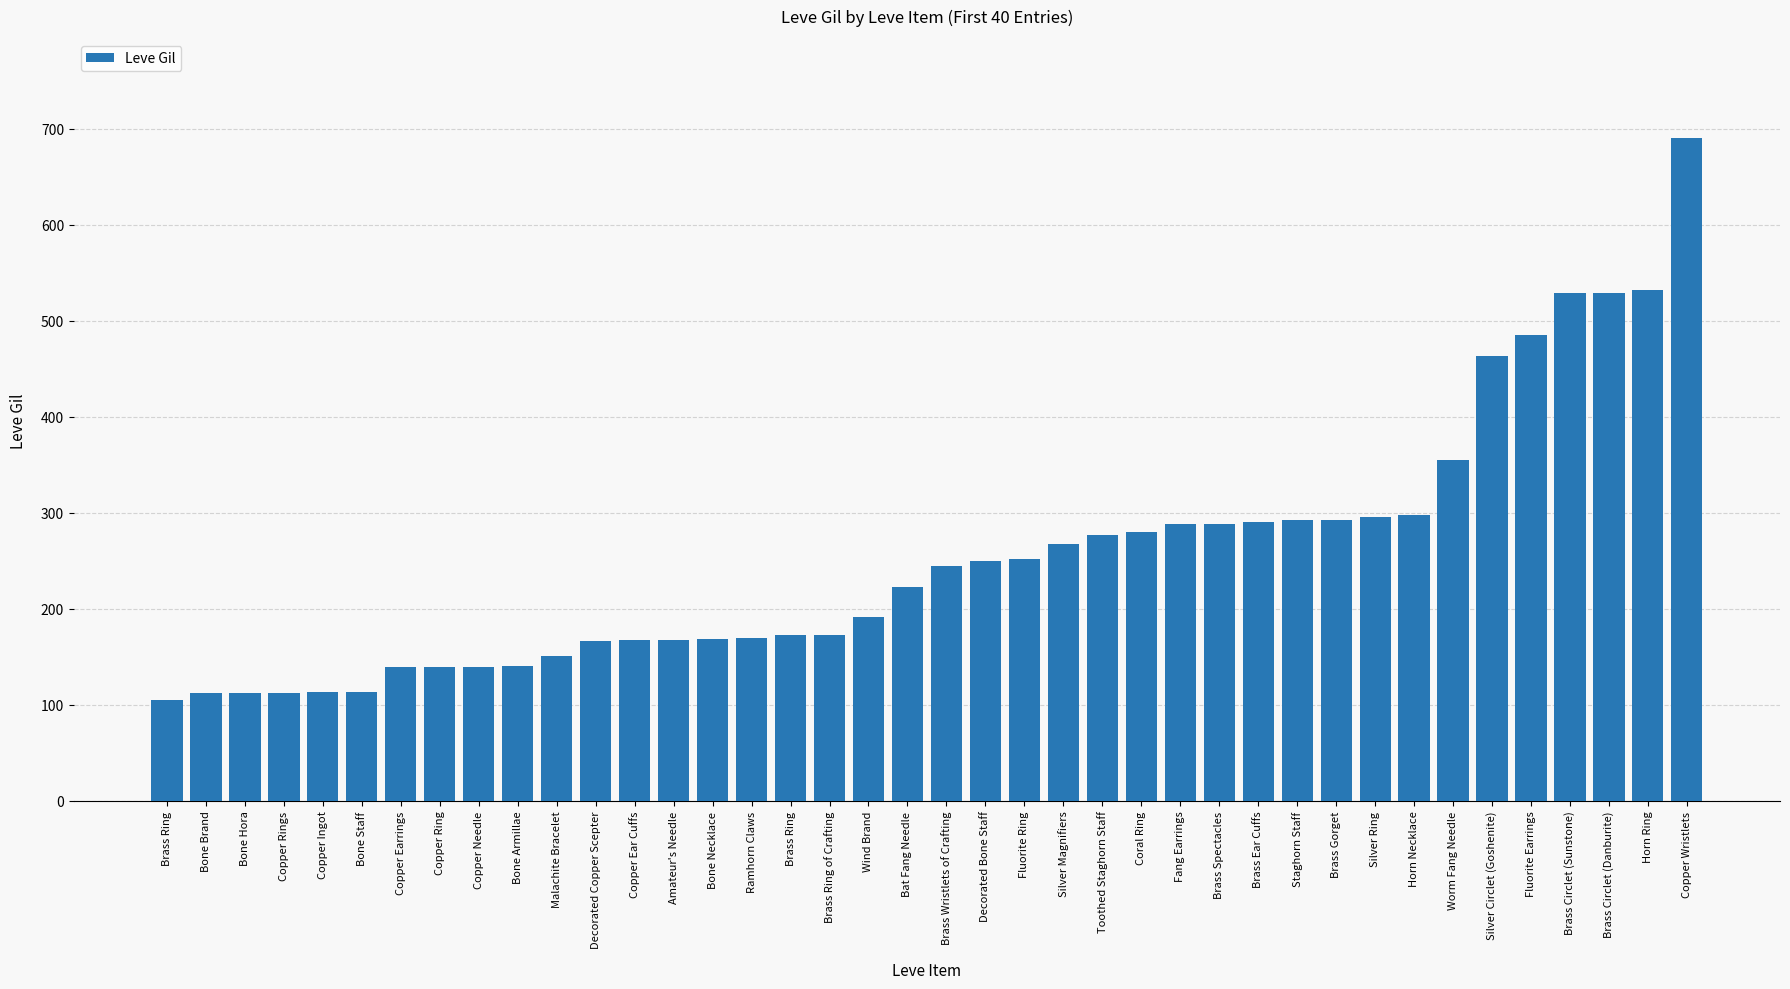

How many values are below 245?

20